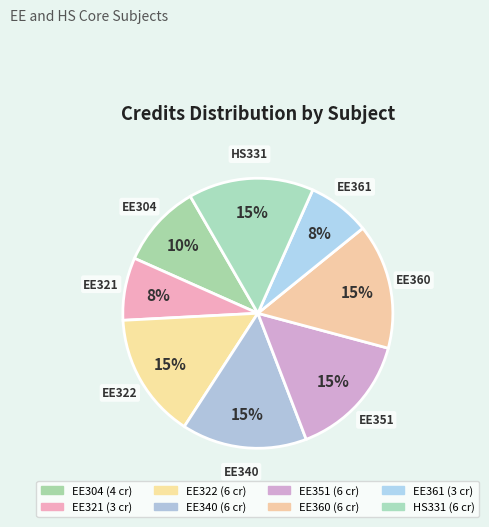

Does any single category account for the majority?

No